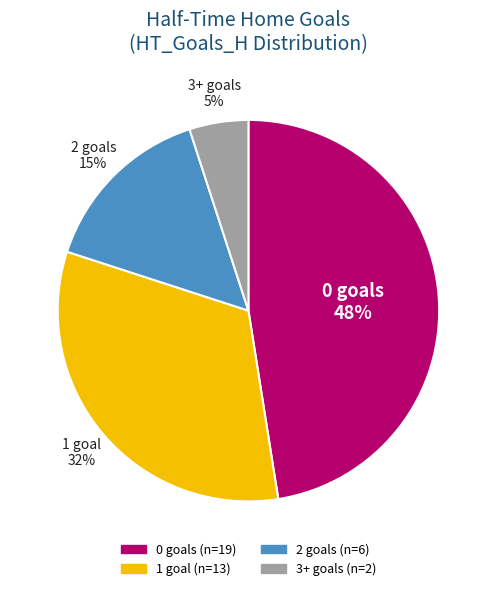

Is 1 the majority of the pie?

No